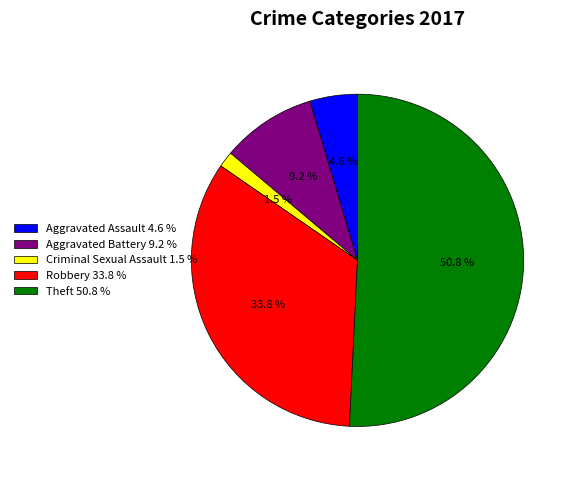

Rank the categories by value from highest to lowest.

Theft, Robbery, Aggravated Battery, Aggravated Assault, Criminal Sexual Assault